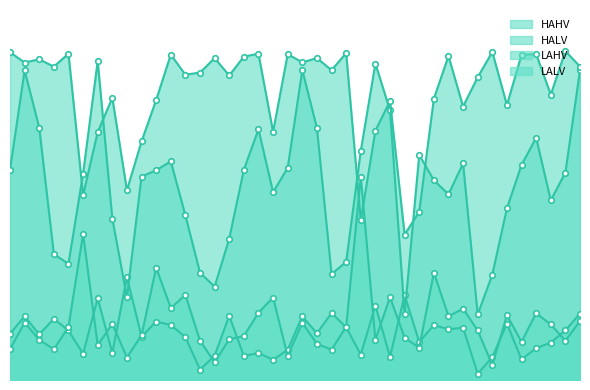

What is the value of the HAHV point at the 13th from the left?

0.1